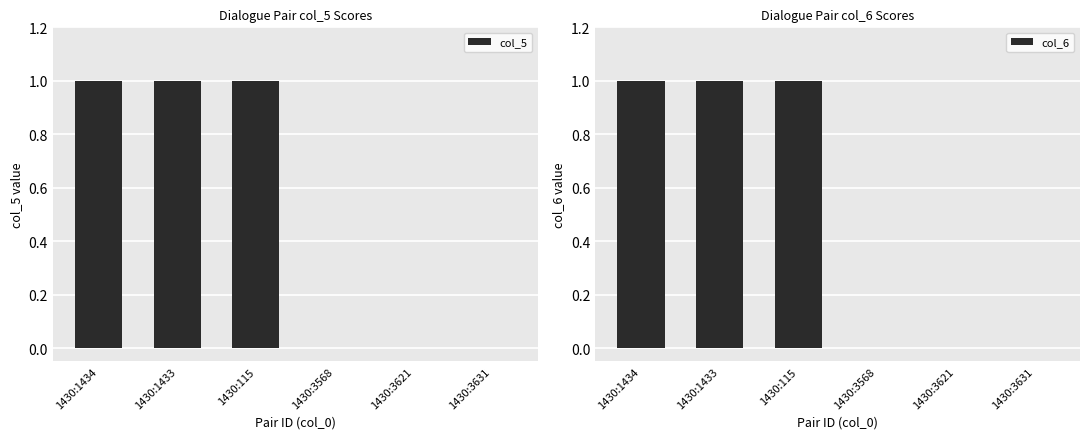

Count the number of data series in this chart.

2